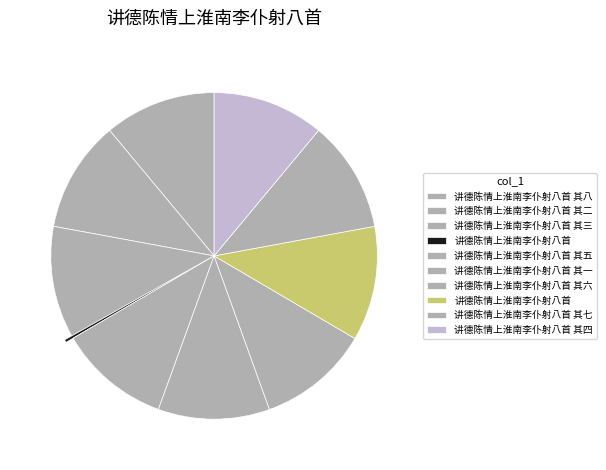

Which category has the smallest portion of the pie?

讲德陈情上淮南李仆射八首